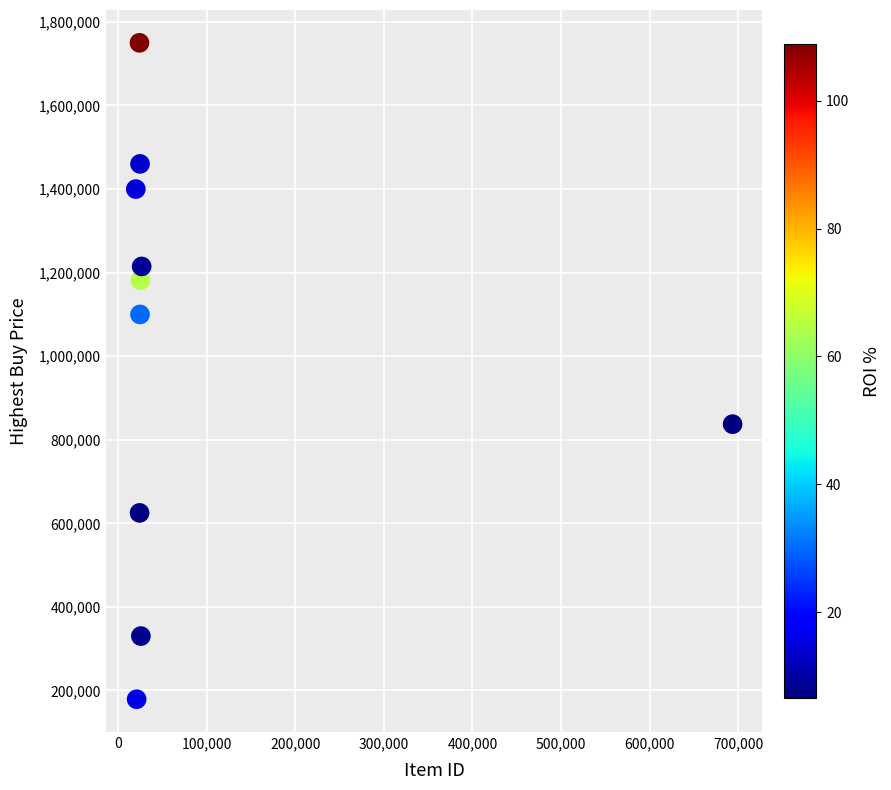

What is the range of Y values (max minus min)?

1570861